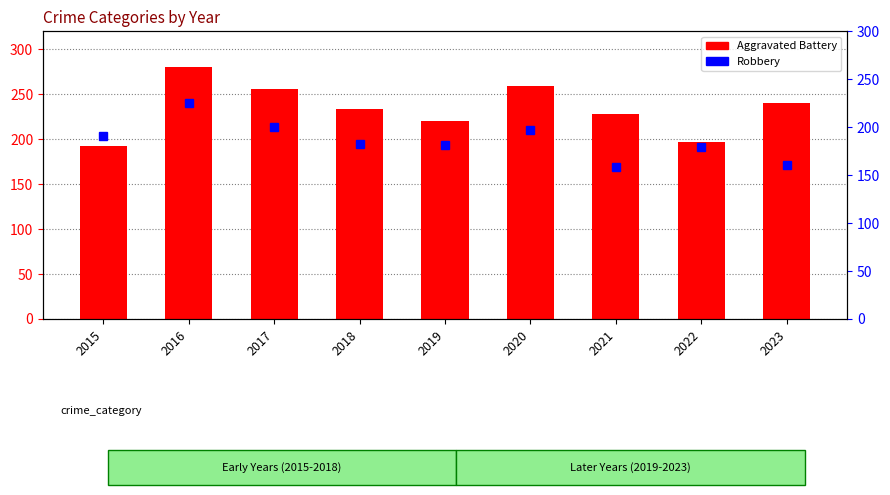

Reading left to right, extract all data points from this chart.

Aggravated Battery: 2015=192	2016=280	2017=256	2018=234	2019=220	2020=259	2021=228	2022=197	2023=240
Robbery: 2015=191	2016=225	2017=200	2018=182	2019=181	2020=197	2021=158	2022=179	2023=161